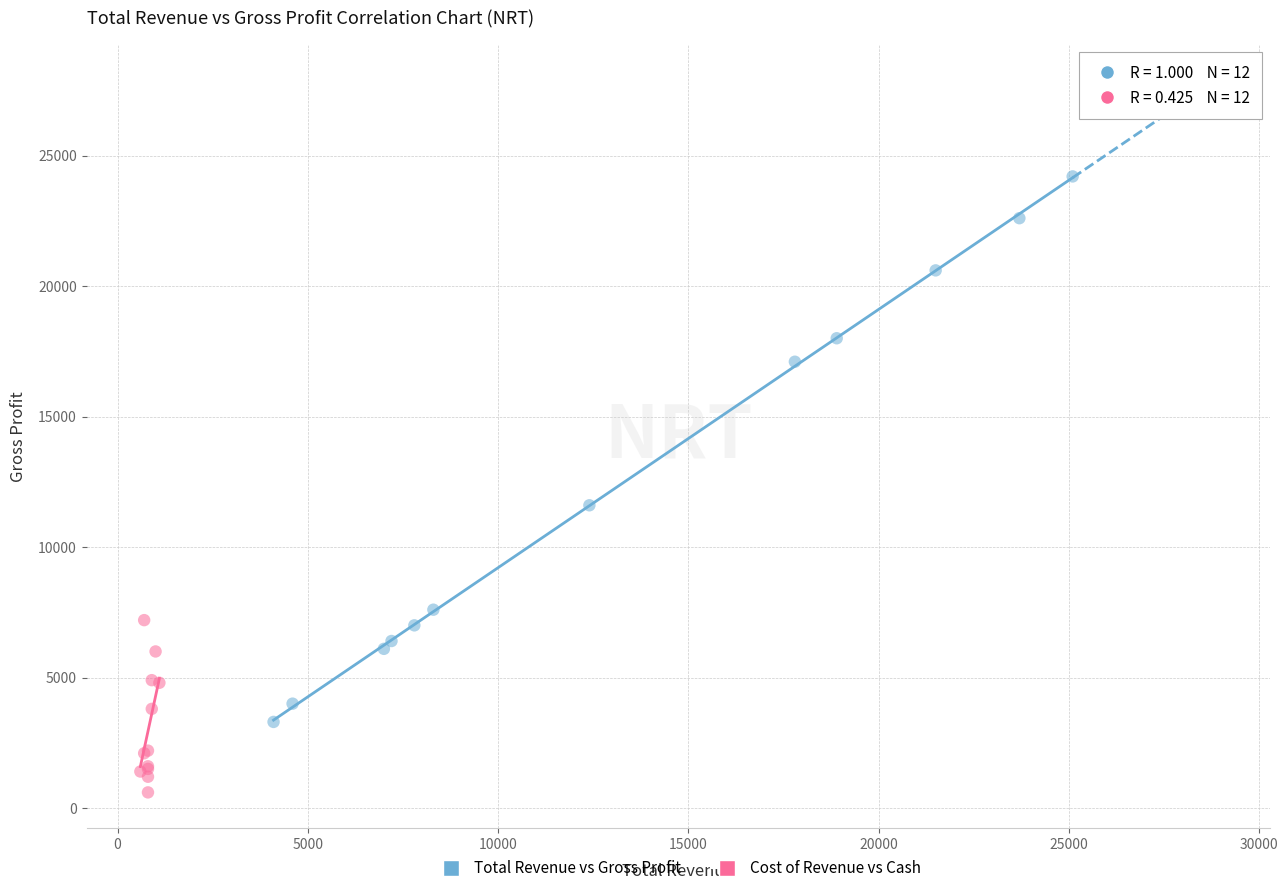

Which series reaches the maximum Y coordinate?

Total Revenue vs Gross Profit